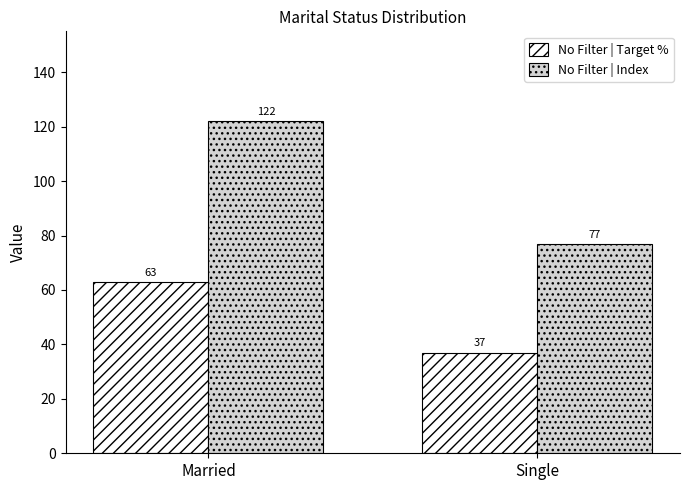

Reading left to right, what are all the values shown in this chart?

No Filter | Target %: 63	37
No Filter | Index: 122	77